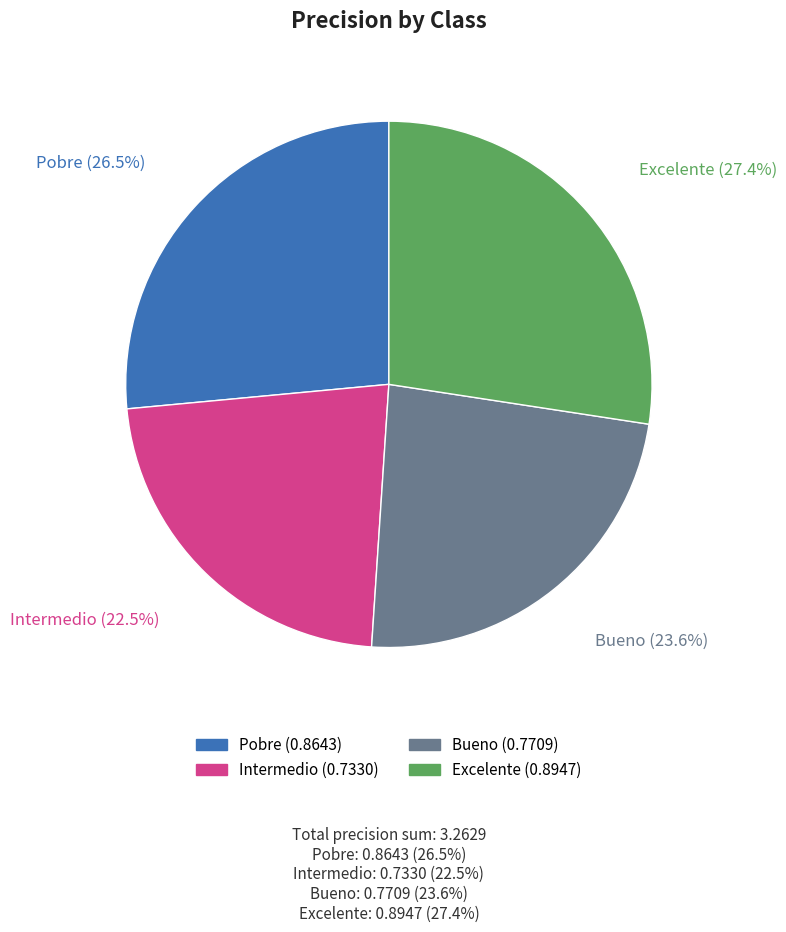

Rank the categories by value from highest to lowest.

Excelente, Pobre, Bueno, Intermedio